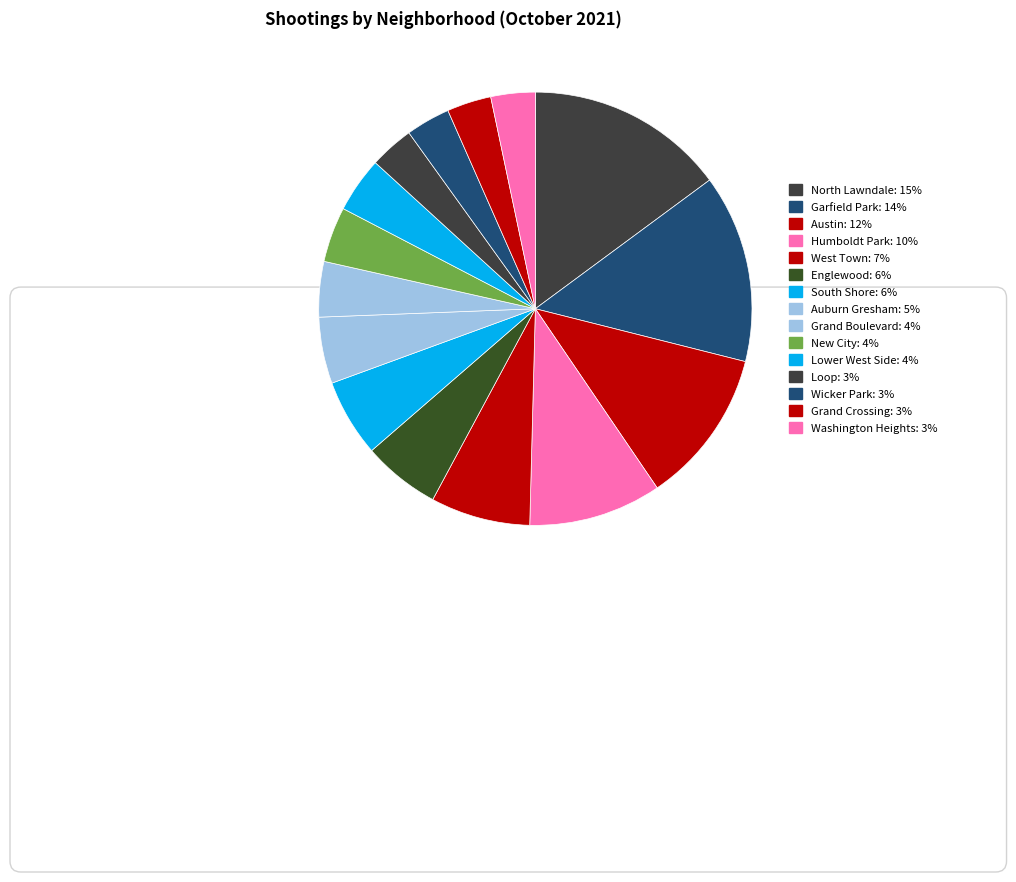

To the nearest percent, what is the combined percentage of New City and Lower West Side?

8%